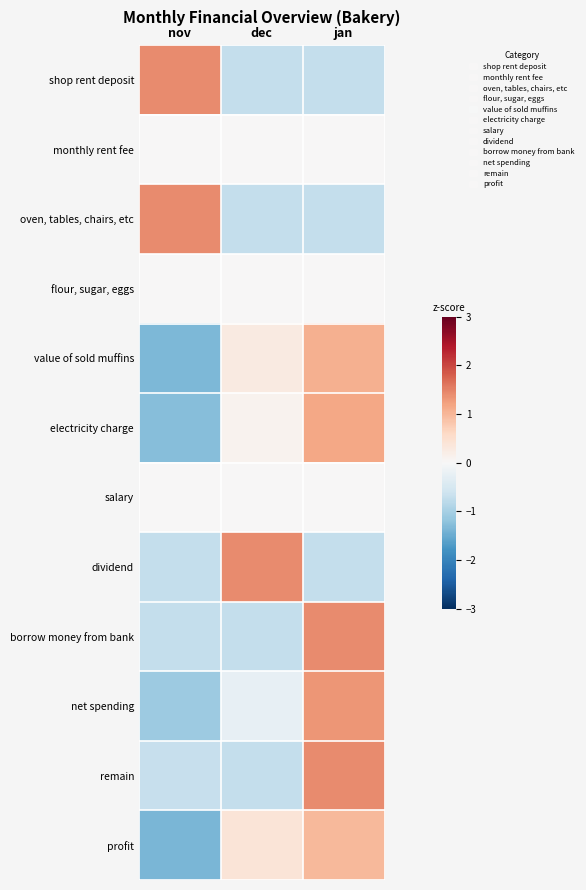

How many distinct data groups are displayed?

12